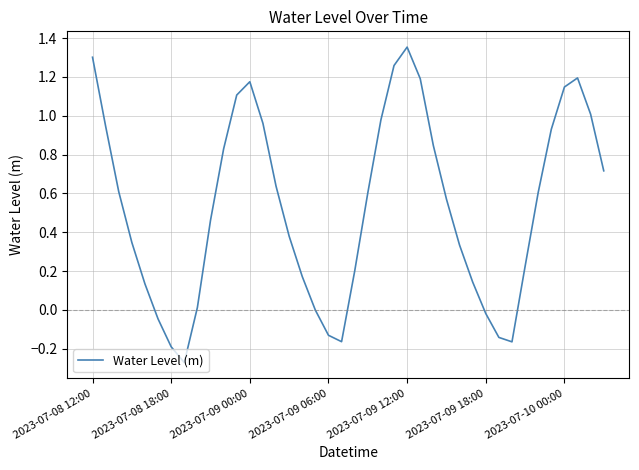

Is this an area chart (filled region under the line)?

No